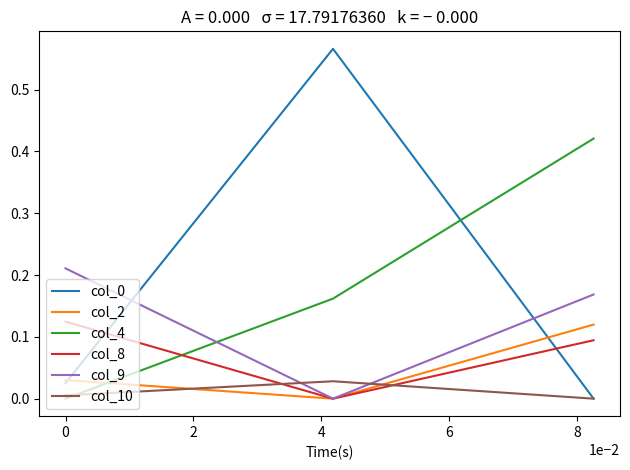

How many values in col_0 are above zero?

2